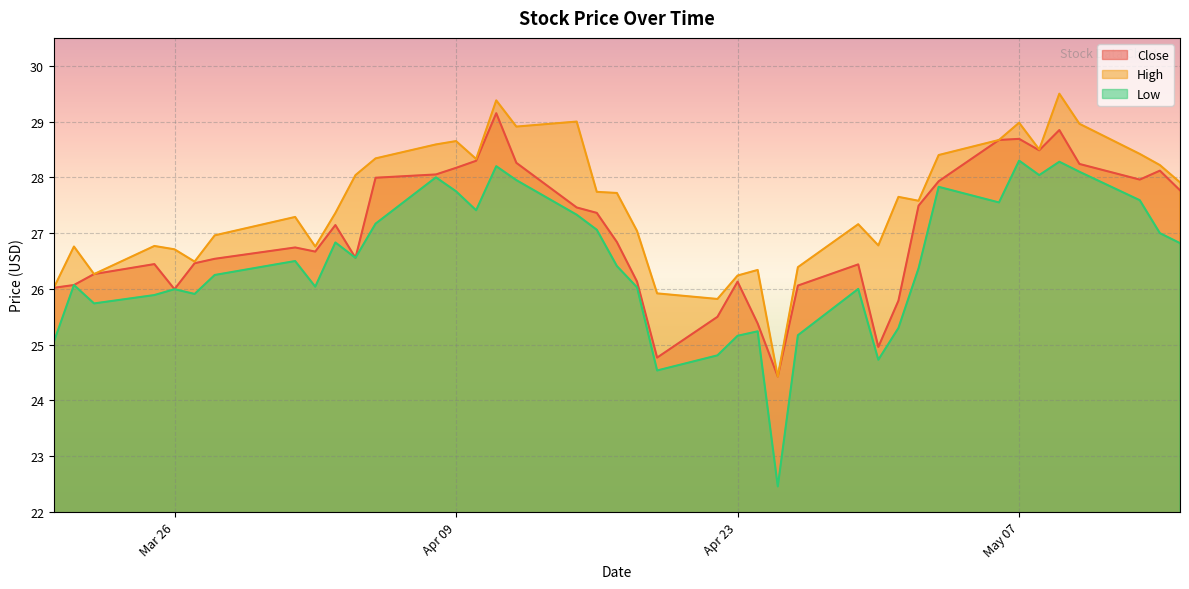

Rank the series by their maximum value, from lowest to highest.

Low, Close, High